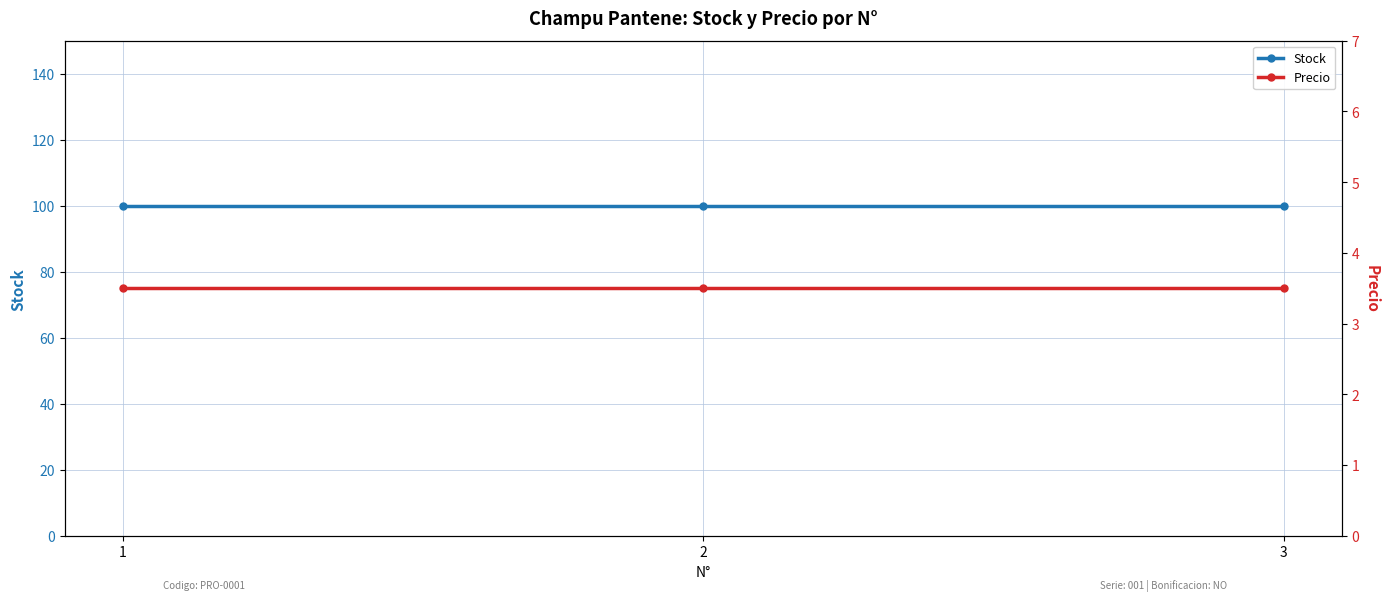

Rank the categories by Precio value from highest to lowest.

1, 2, 3